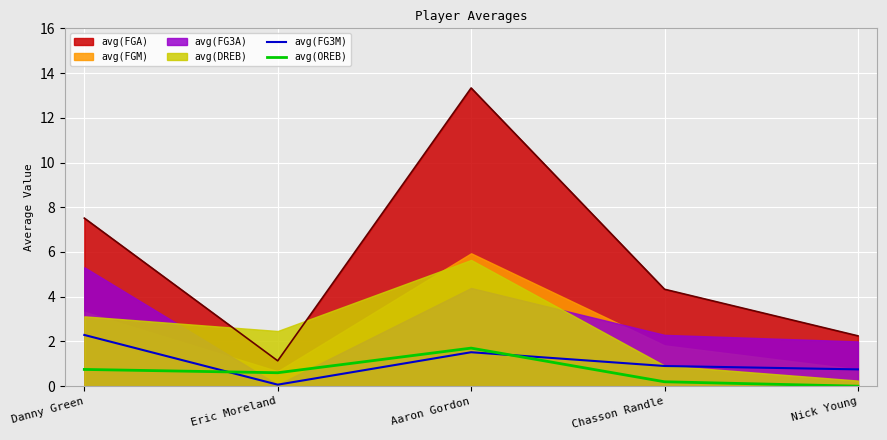

Is the value of avg(OREB) at Chasson Randle greater than the value of avg(FG3M) at Chasson Randle?

No